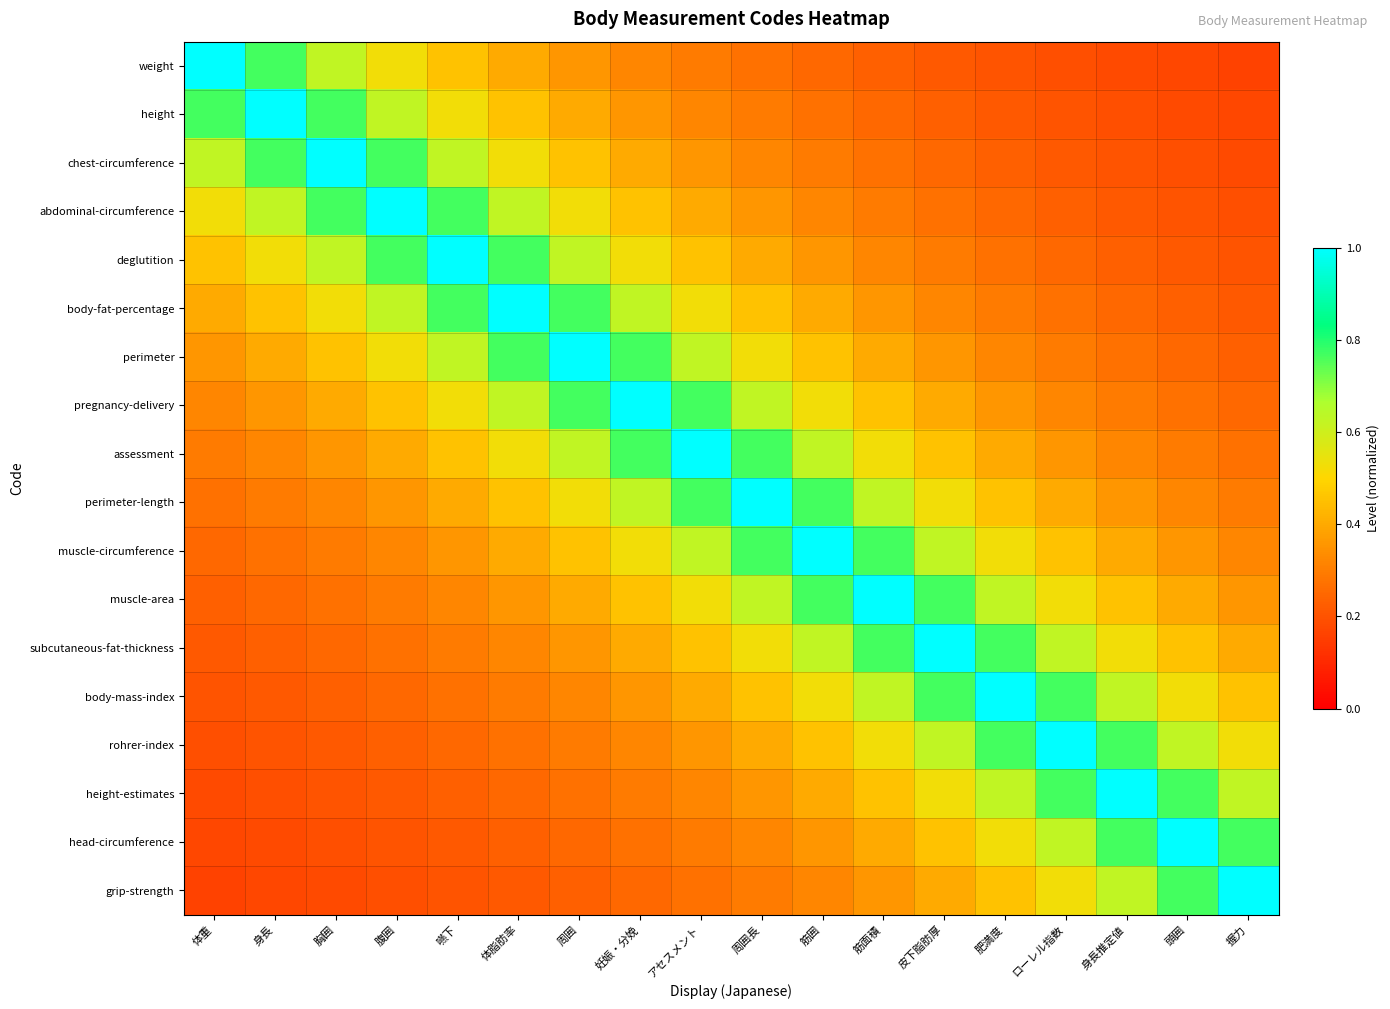

What is the total value across all series at 妊娠・分娩?

8.7